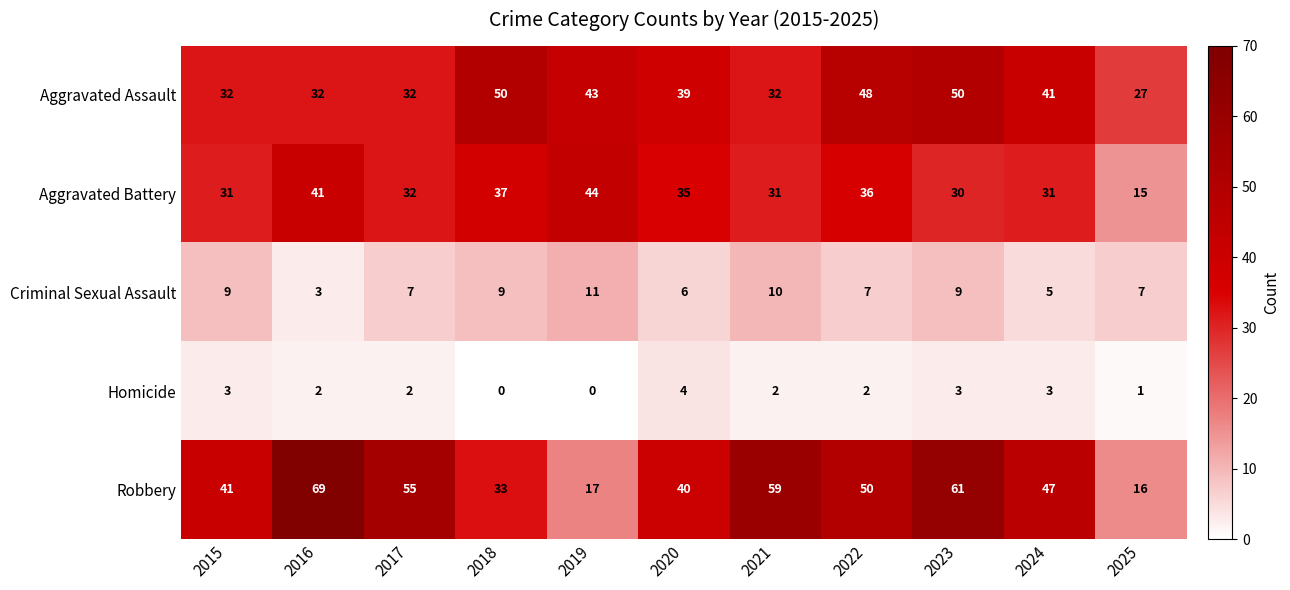

The Homicide series shows 5 at 2024. True or false?

False